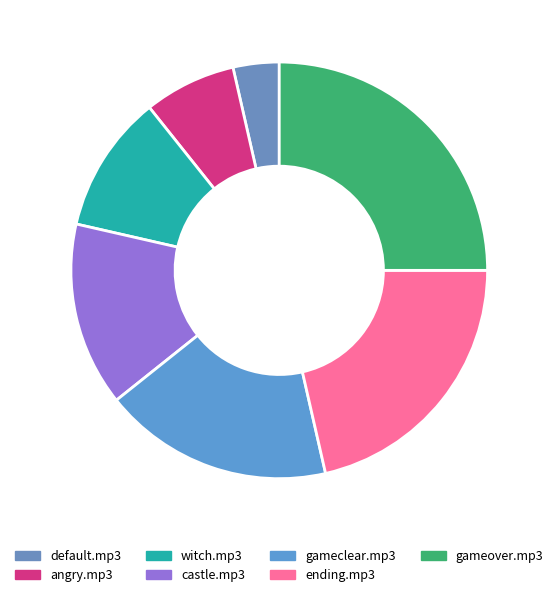

To the nearest percent, what is the difference between the largest and smallest slice percentages?

21%